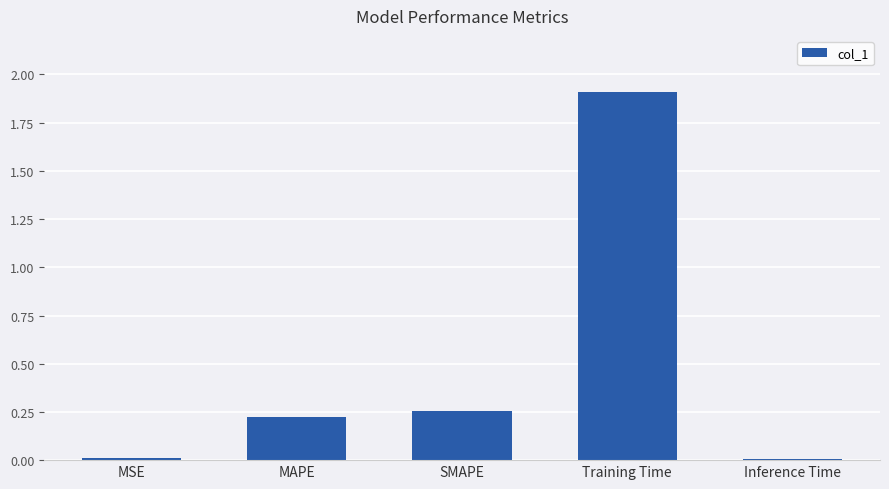

Count the number of categories in the chart.

5